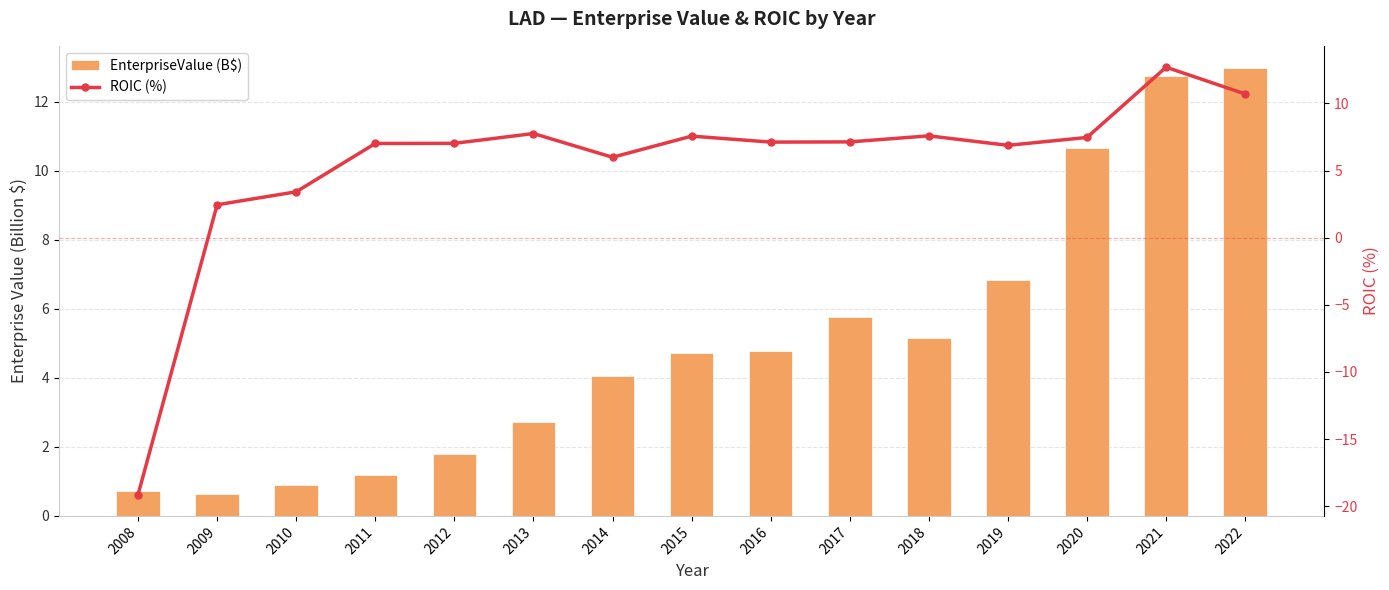

At which category does the chart reach its minimum across all series?

2008